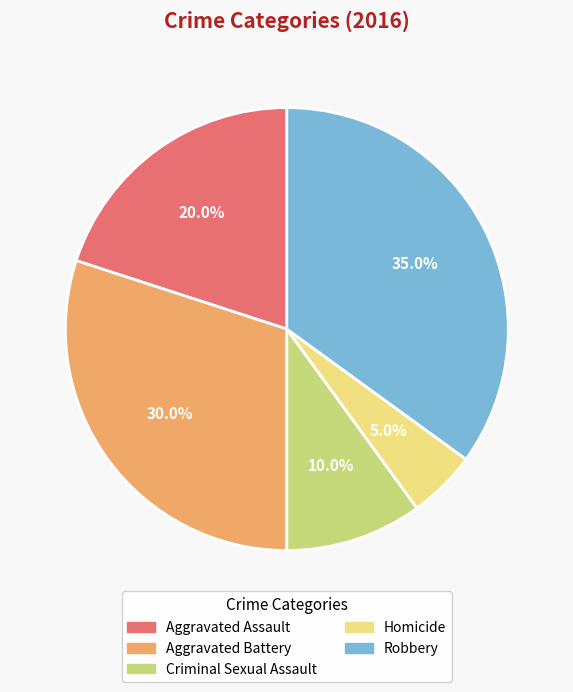

Rank the categories by value from highest to lowest.

Robbery, Aggravated Battery, Aggravated Assault, Criminal Sexual Assault, Homicide